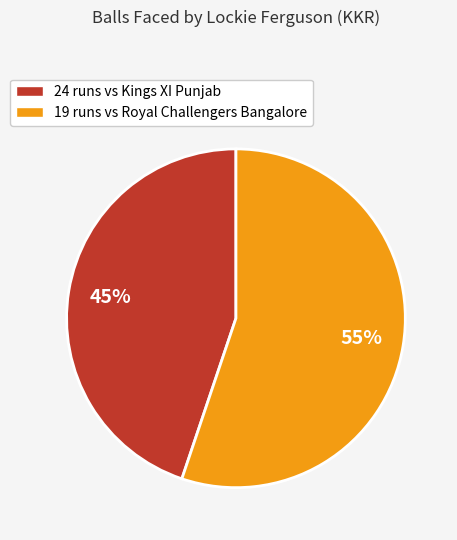

To the nearest percent, what is the difference between the largest and smallest slice percentages?

10%